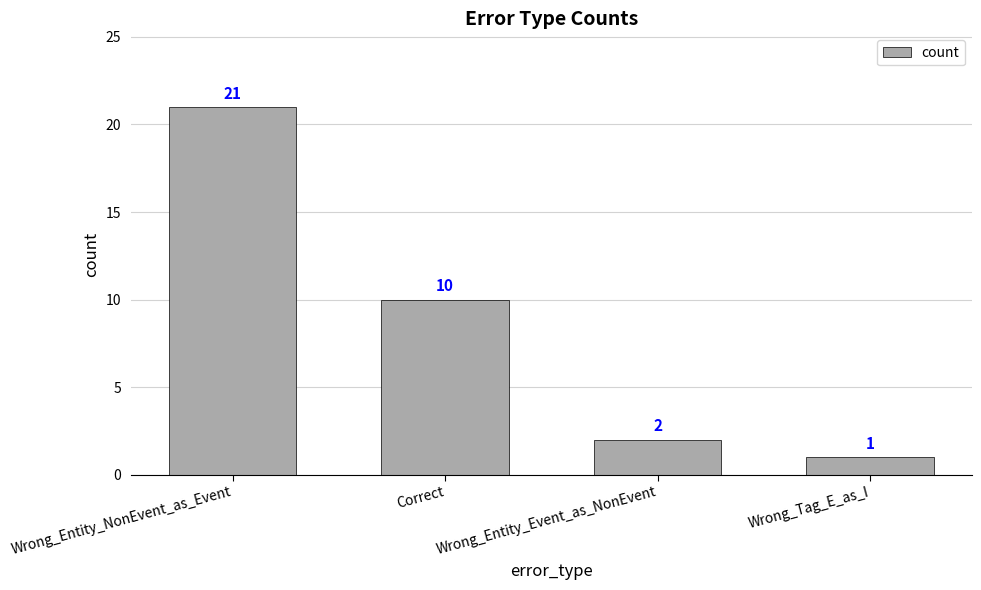

What position from the left is Wrong_Entity_NonEvent_as_Event?

1